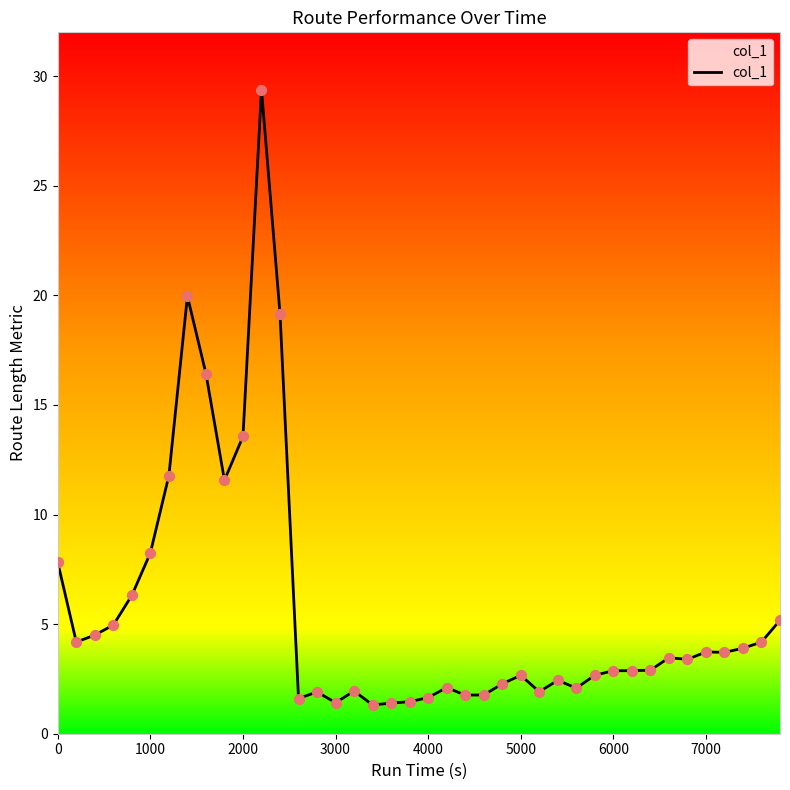

What is the maximum value shown in the chart?

29.4